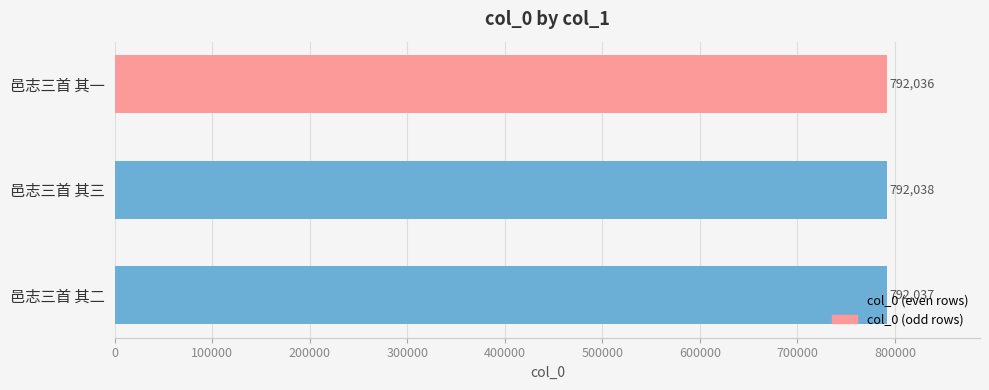

What is the change in value from 0 to 200000?

-1